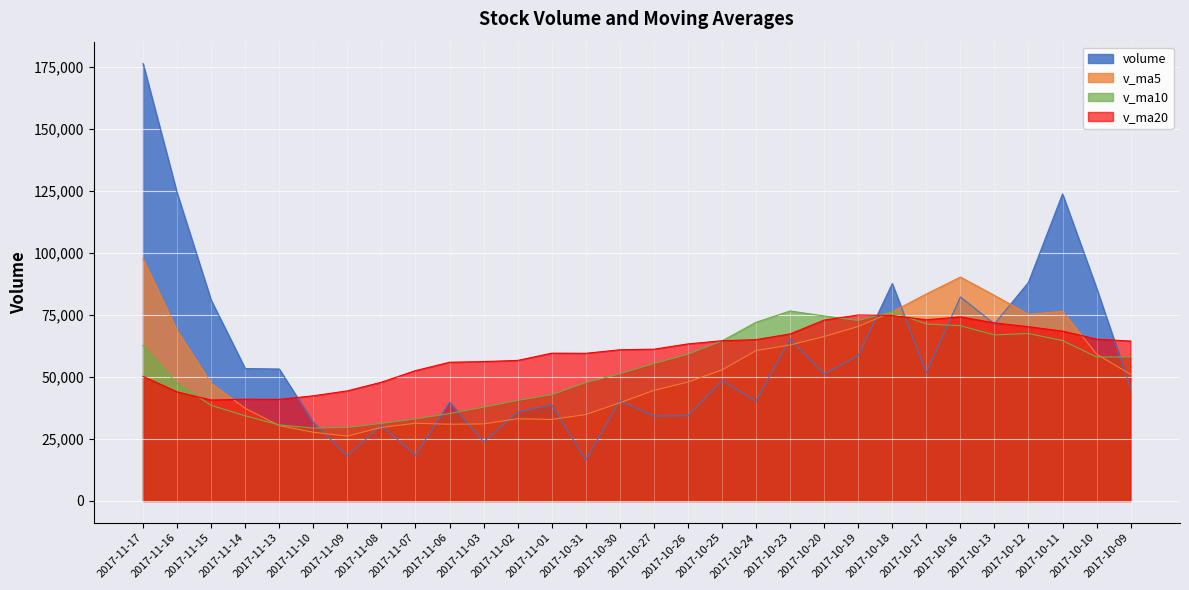

What position from the right is 2017-10-09?

1